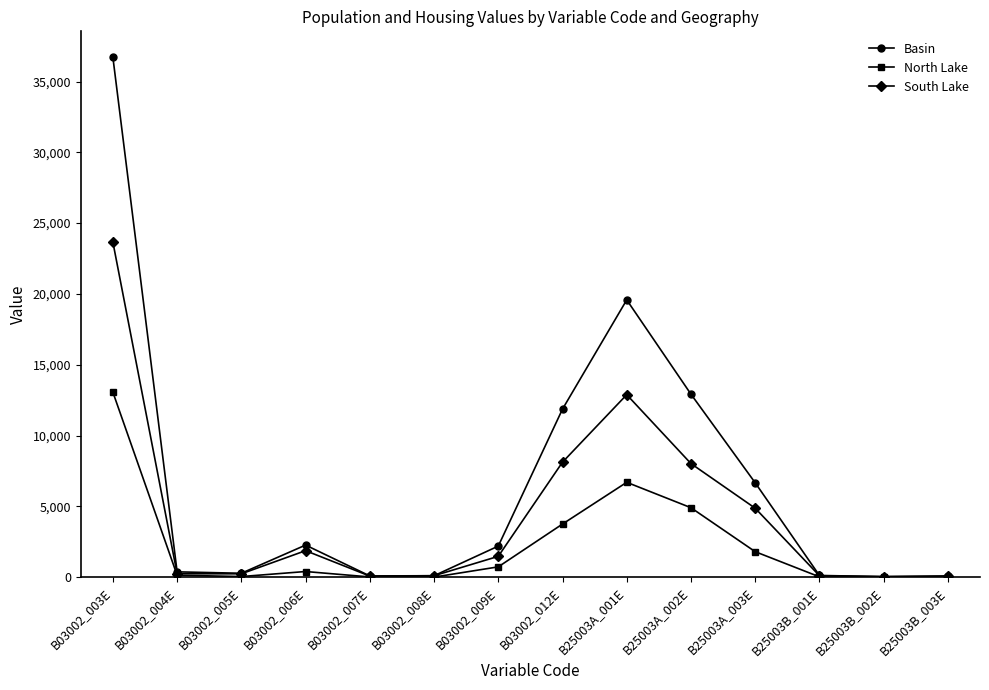

What is the total value across all series at B03002_012E?

23728